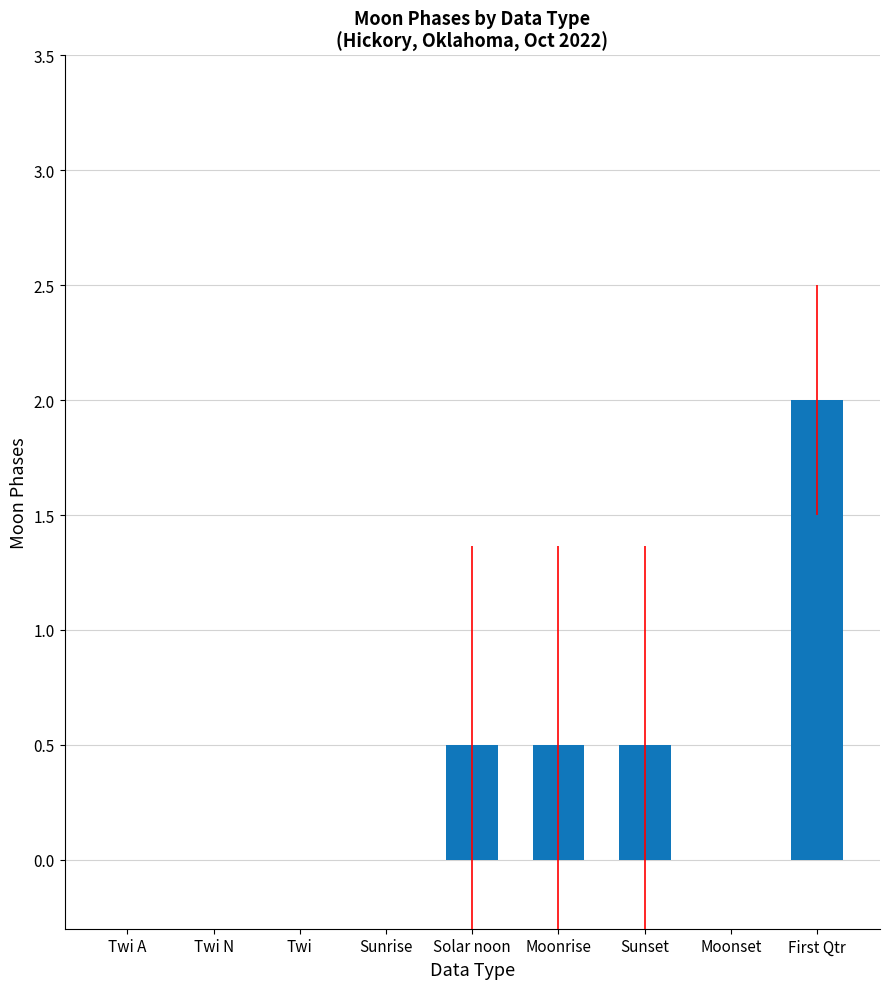

The value at First Qtr is 2.0. True or false?

True